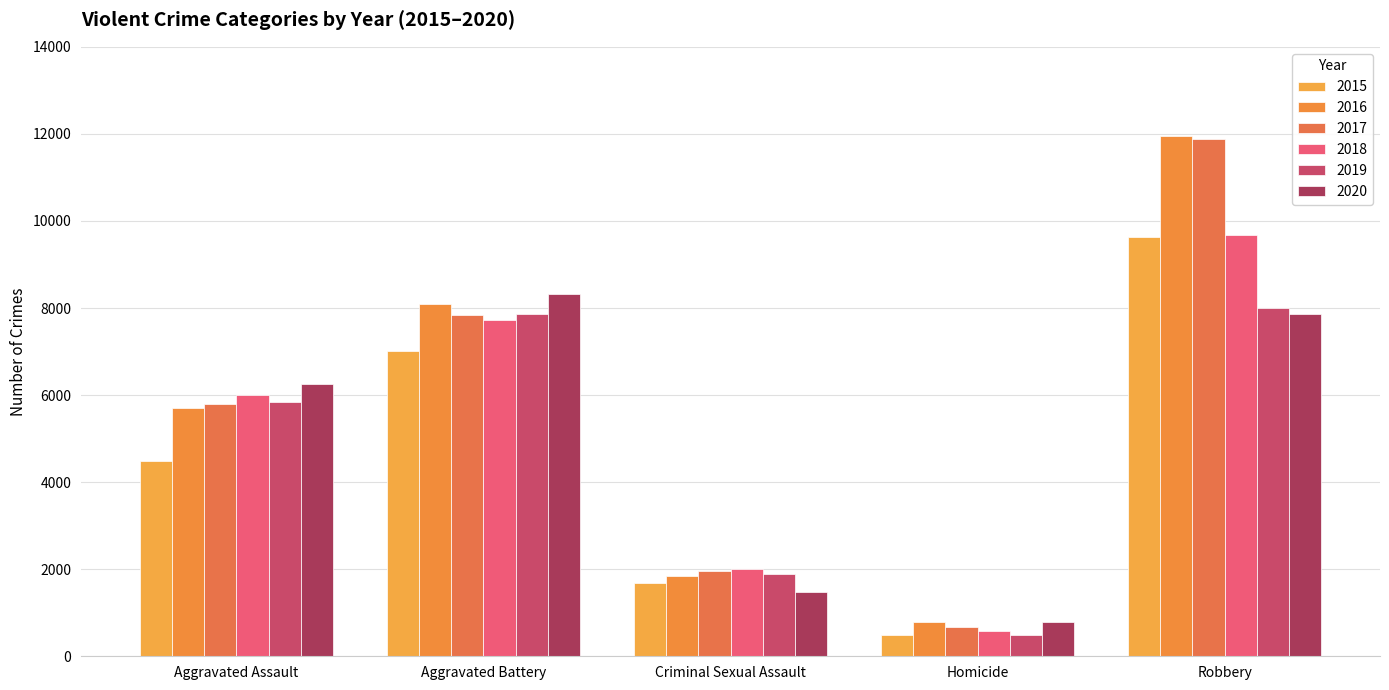

The 2018 series shows 510 at Criminal Sexual Assault. True or false?

False